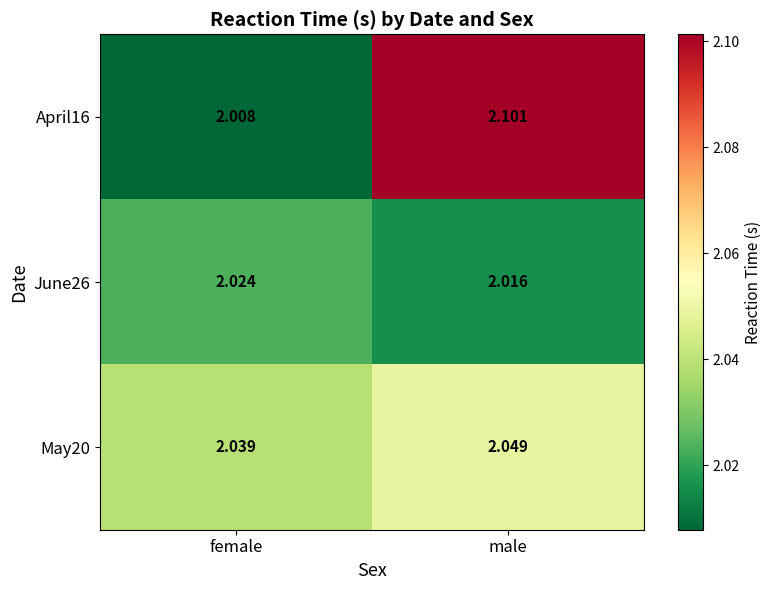

At which label is May20 closest to 2?

female